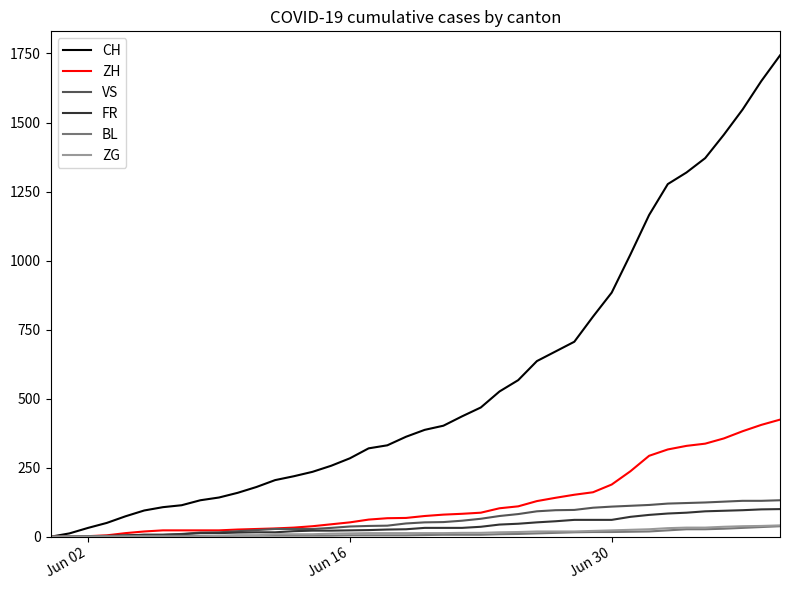

Which series has the largest range (max minus min)?

CH